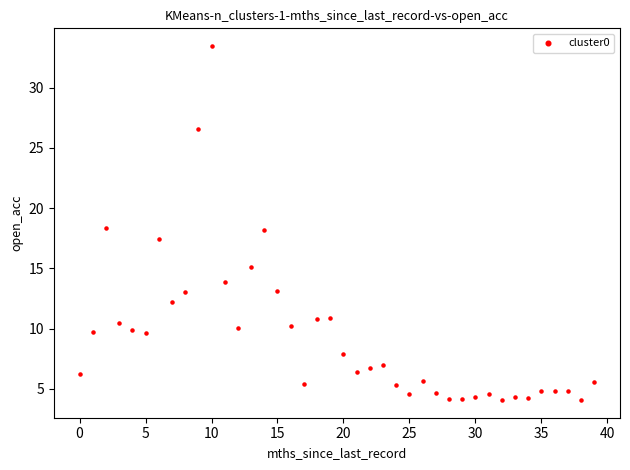

What is the range of Y values (max minus min)?

29.4